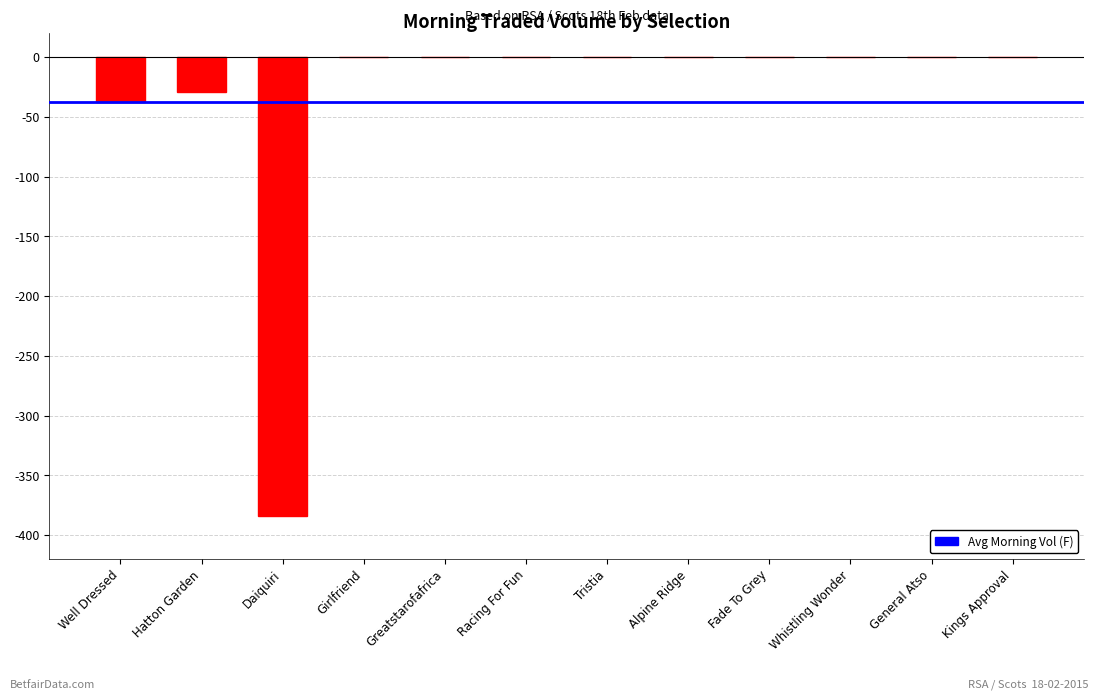

What is the sum of the values at Well Dressed and Fade To Grey?

-37.7